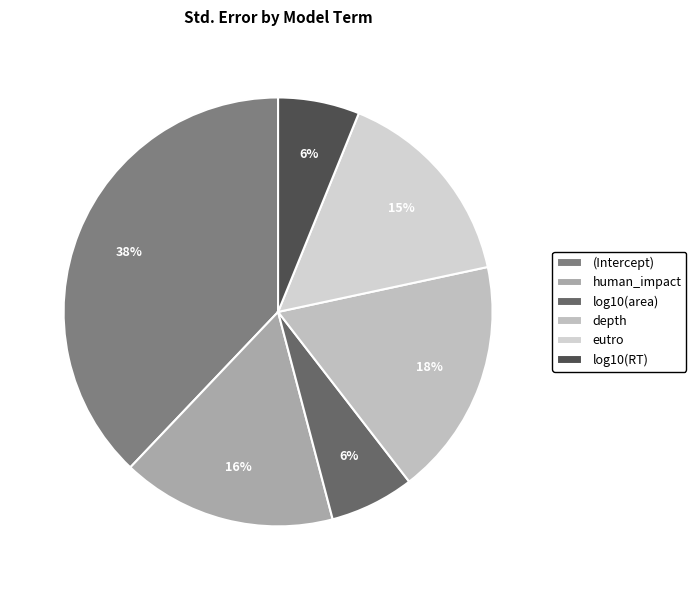

To the nearest percent, what is the difference between the log10(RT) and (Intercept) slice percentages?

32%